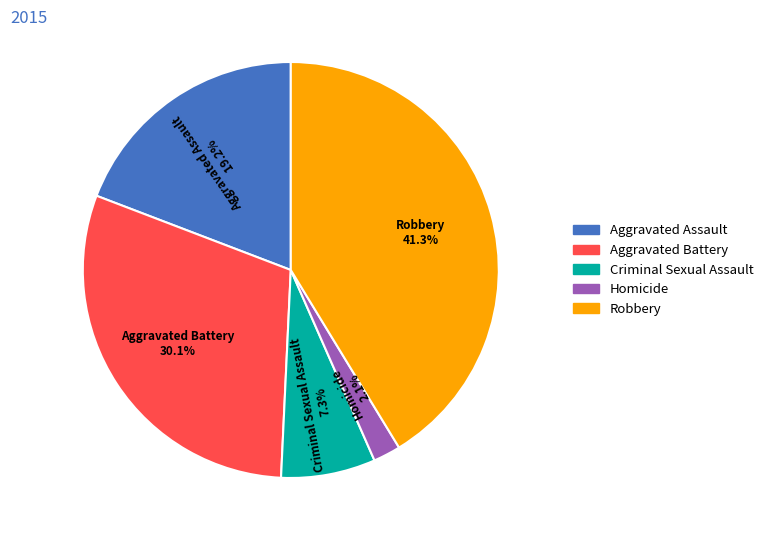

To the nearest percent, what percentage of the pie is Criminal Sexual Assault?

7%